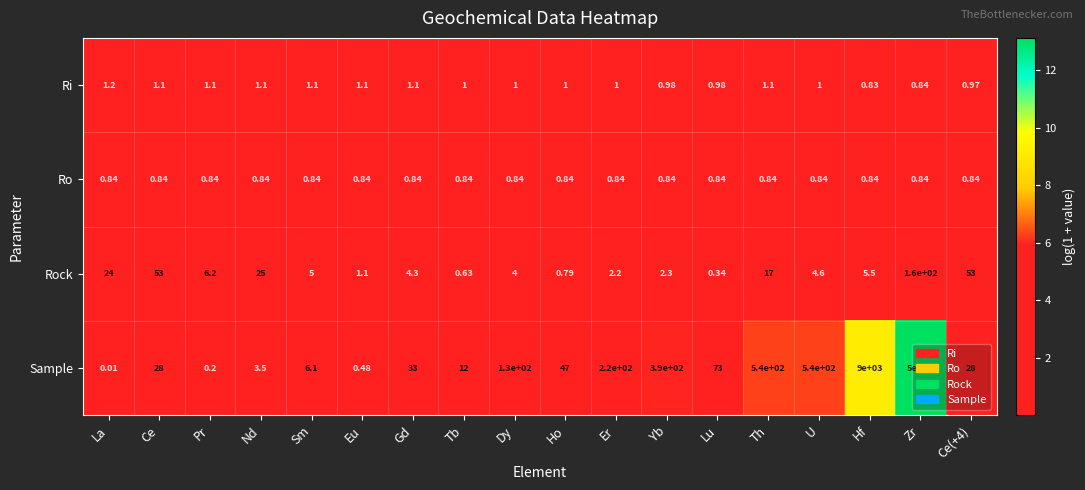

Which series has the largest total across all categories?

Sample